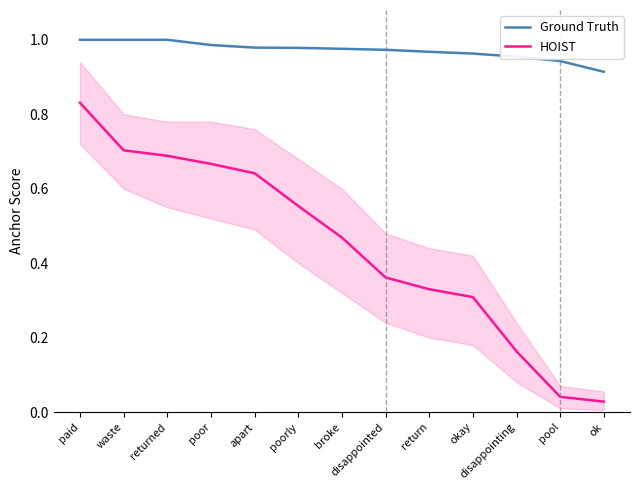

Rank the series at return from lowest to highest value.

HOIST, Ground Truth